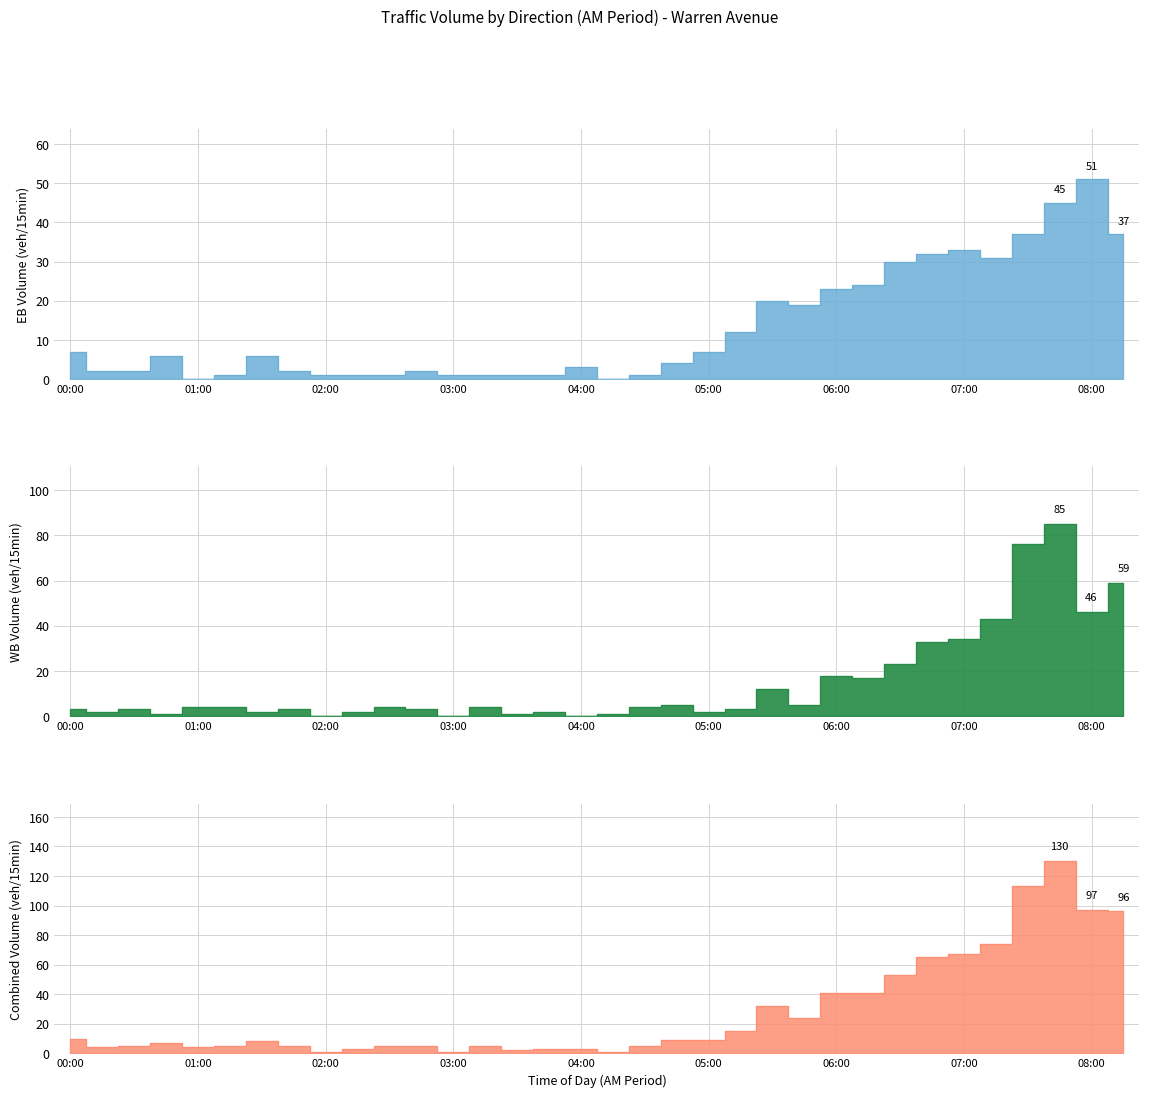

True or false: WB has more than 0 points higher than both neighbors.

True